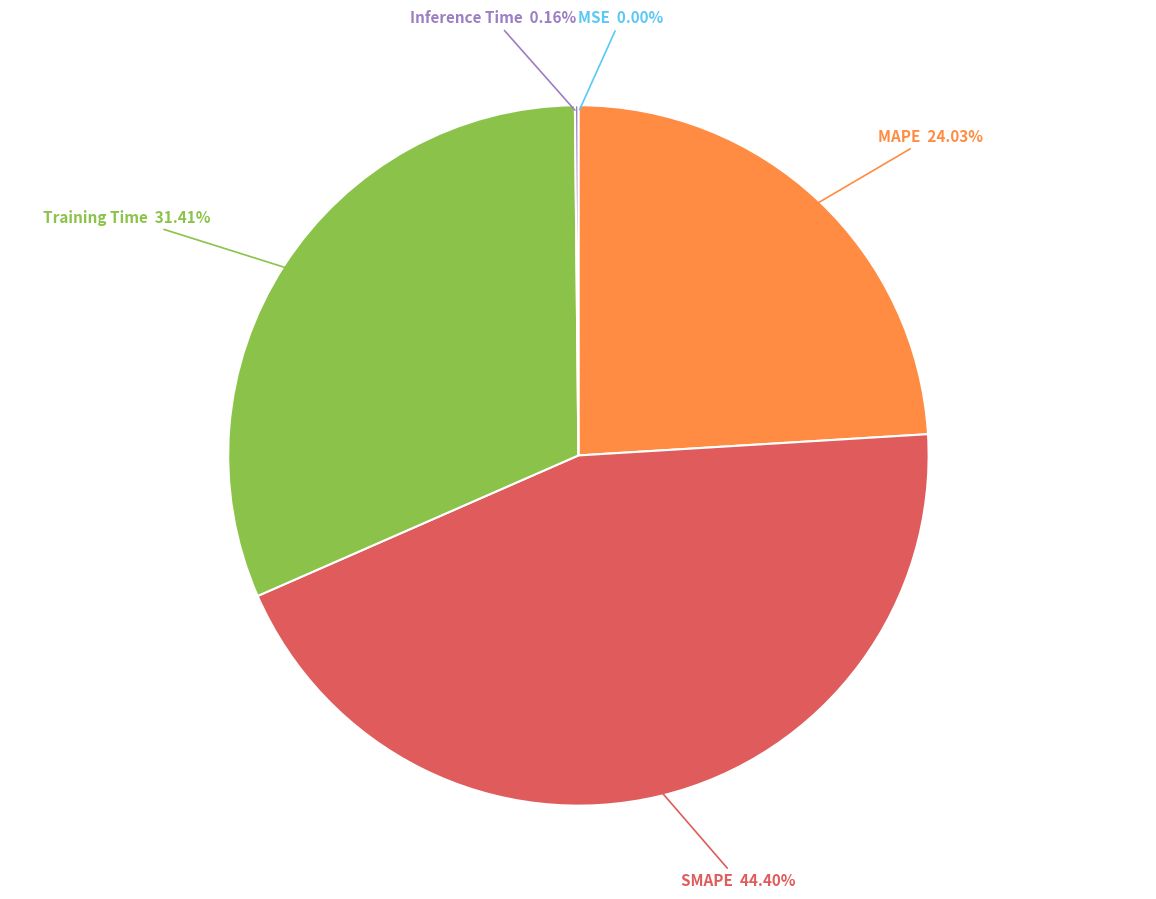

To the nearest percent, what is the average slice percentage?

20%